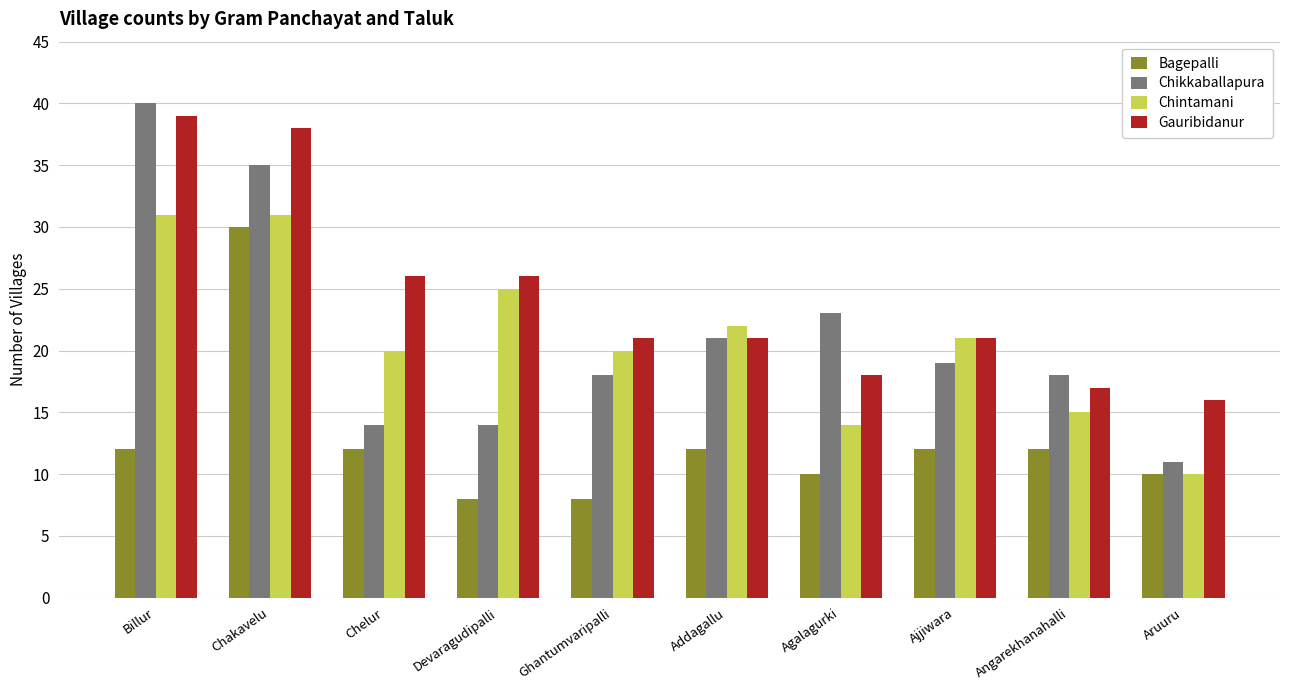

What is the maximum value for Bagepalli?

30